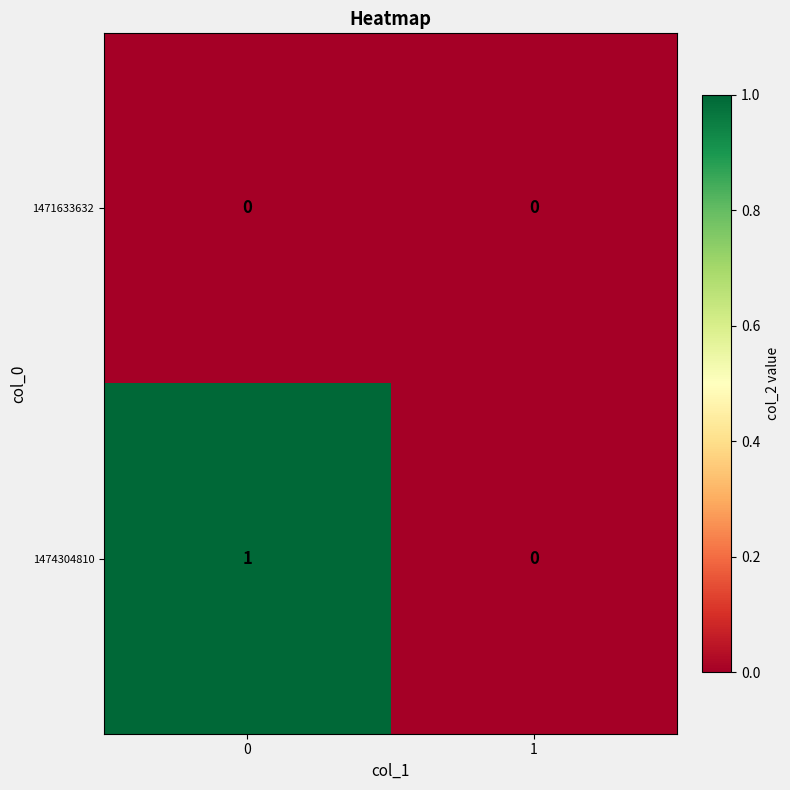

The 1471633632 series shows 0 at 0. True or false?

True